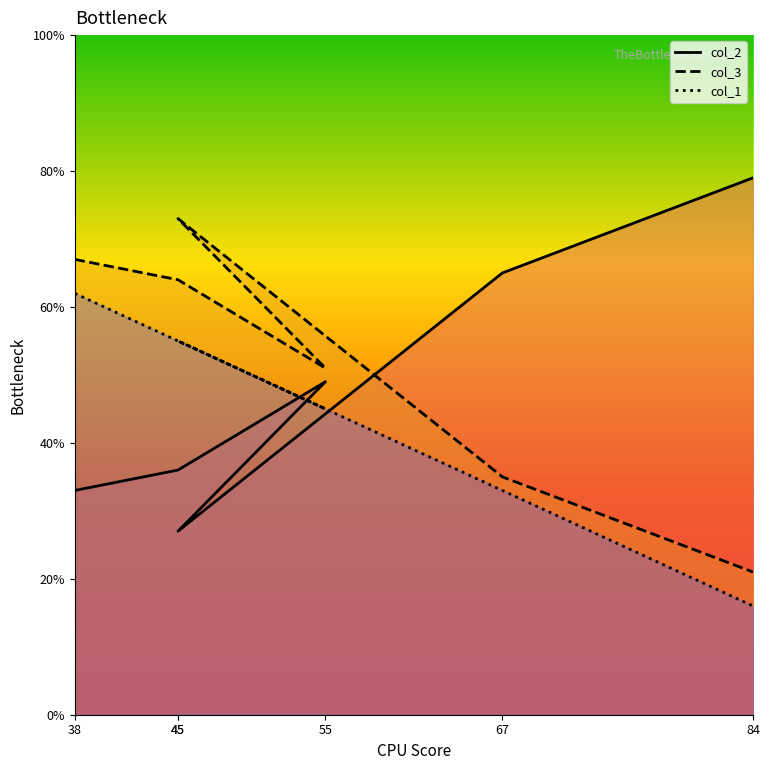

Count the number of data series in this chart.

3